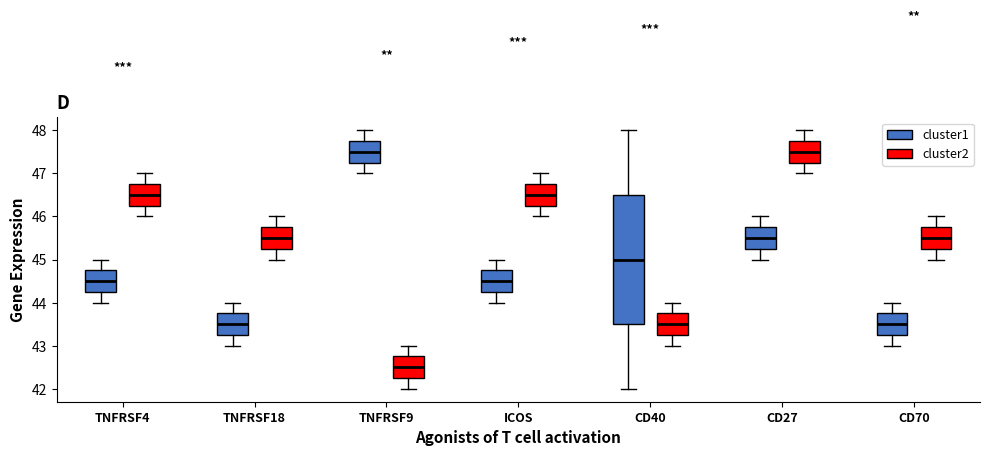

Where does the lower whisker of the box for ICOS (cluster2) end on the y-axis? The values are not printed on the chart, so give them approximately, as read against the axis.

46.0